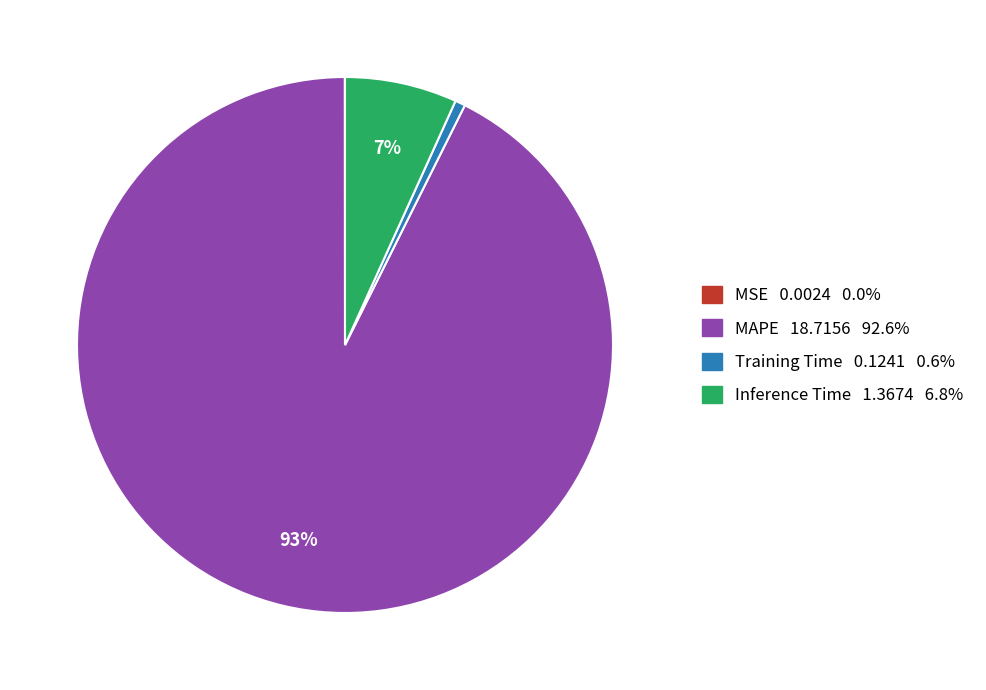

Is MAPE the majority of the pie?

Yes